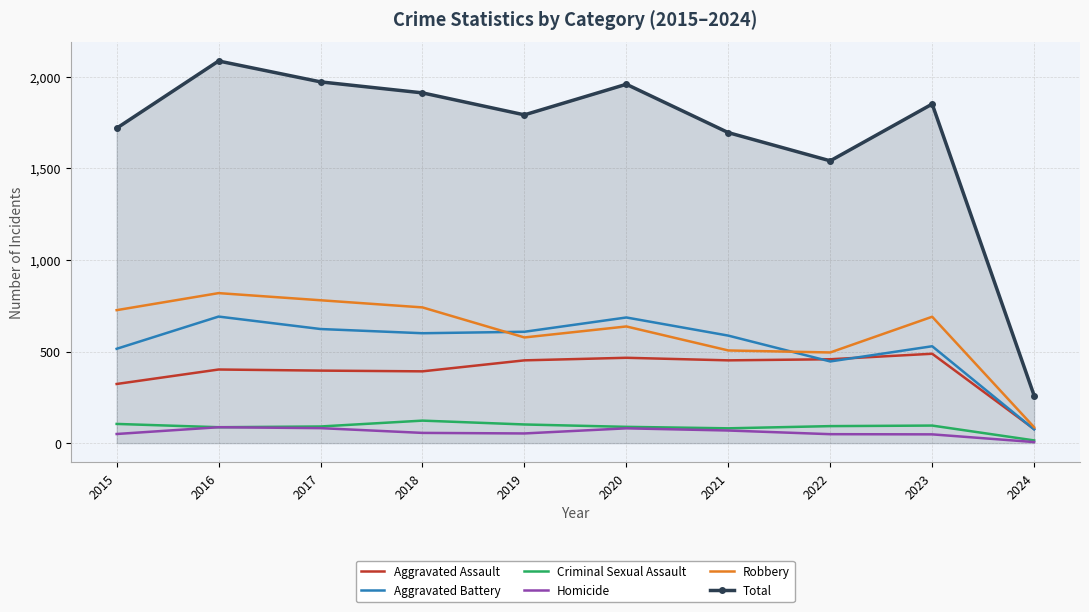

The Criminal Sexual Assault series shows 123 at 2018. True or false?

True